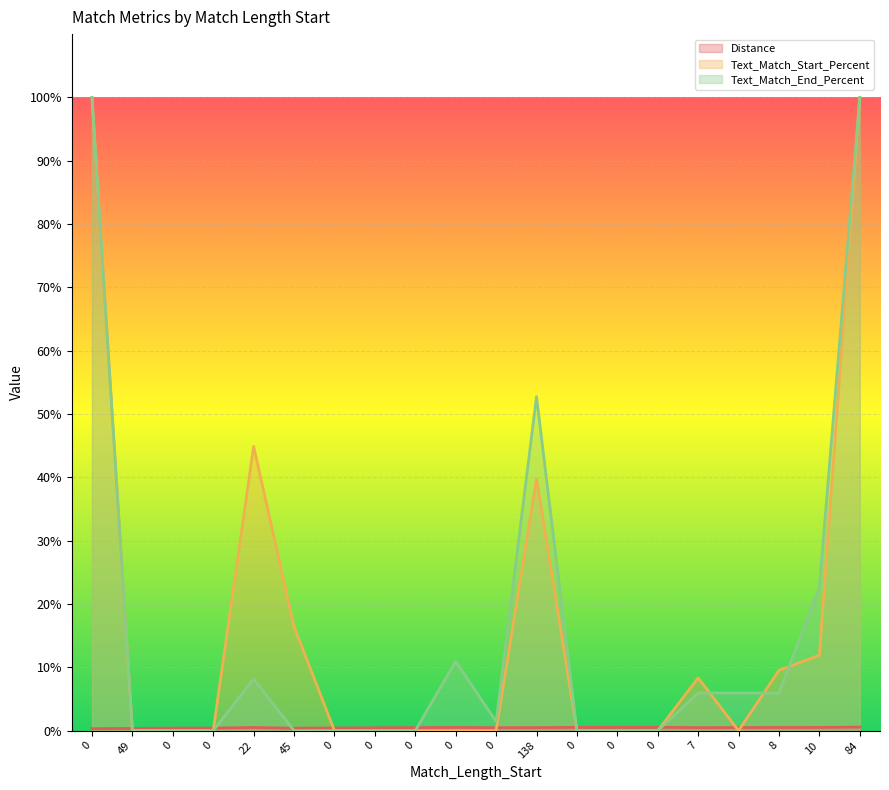

At which category does Distance reach its first local peak?

22